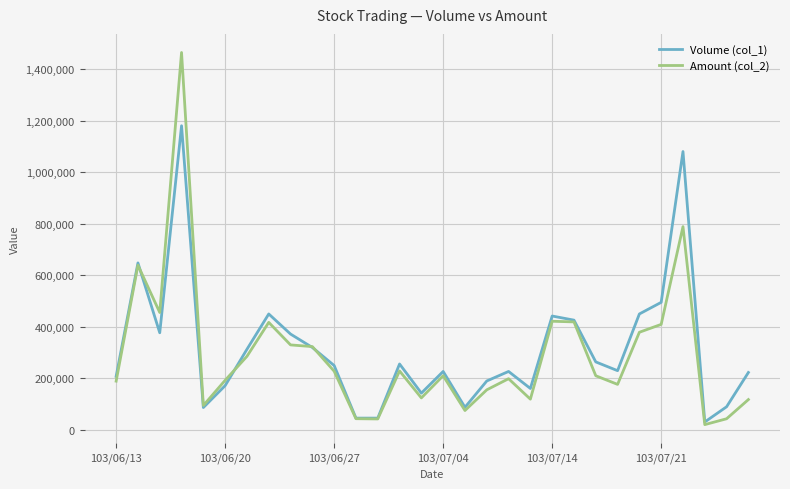

What is the maximum value shown in the chart?

1464140